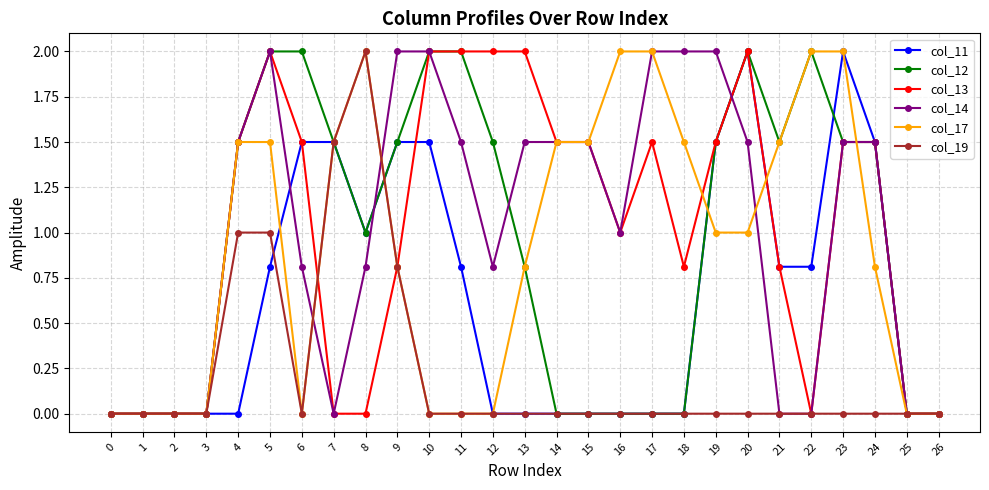

What is the total value across all series at 4?

7.0